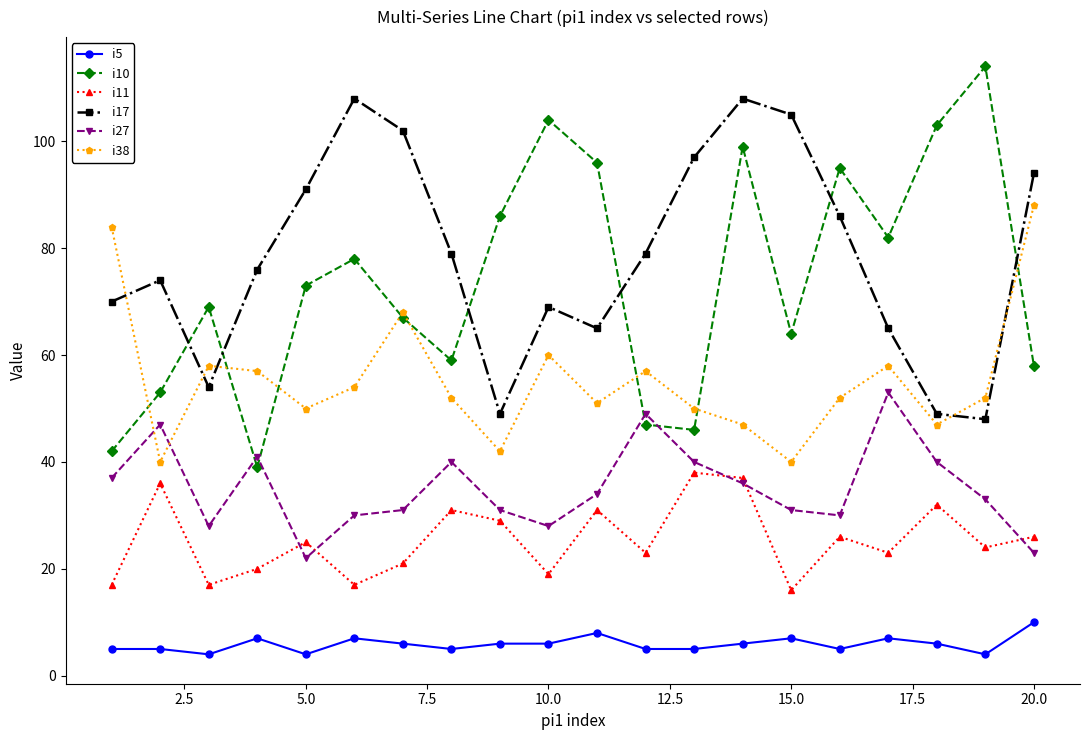

What is the maximum value shown in the chart?

114